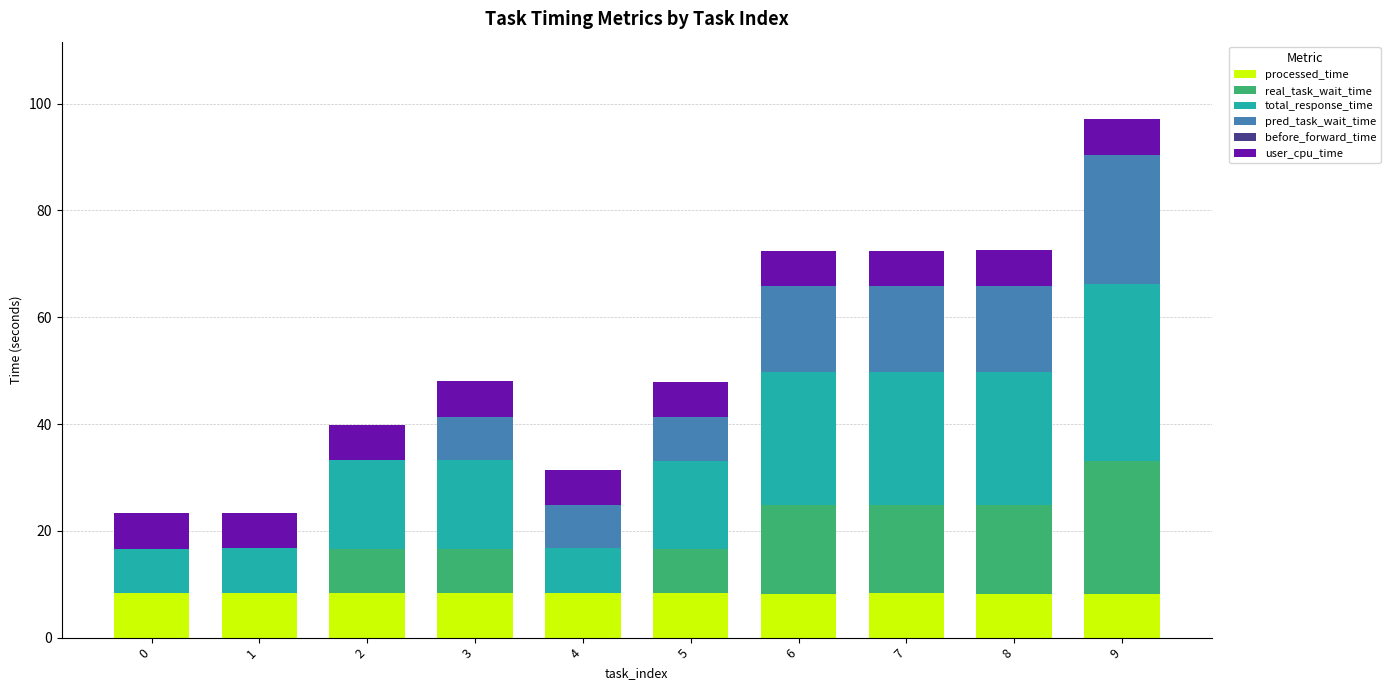

At which category is the sum across all series the highest?

9